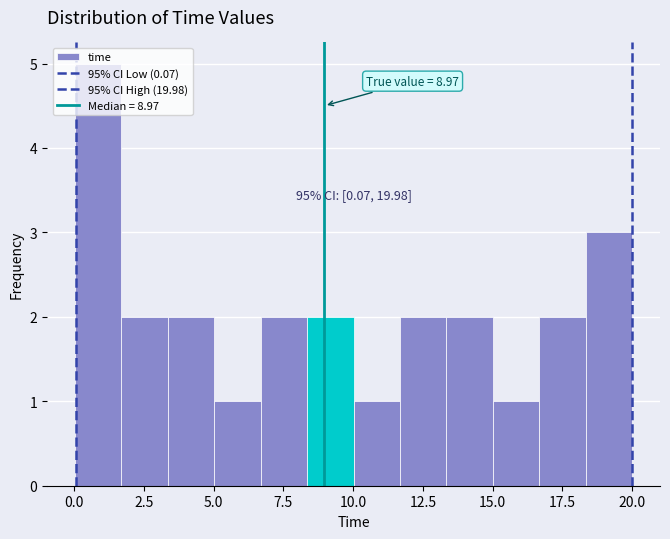

Around what value on the x-axis is the tallest bar? Give the approximate position of its centre, as read against the axis.

1.0